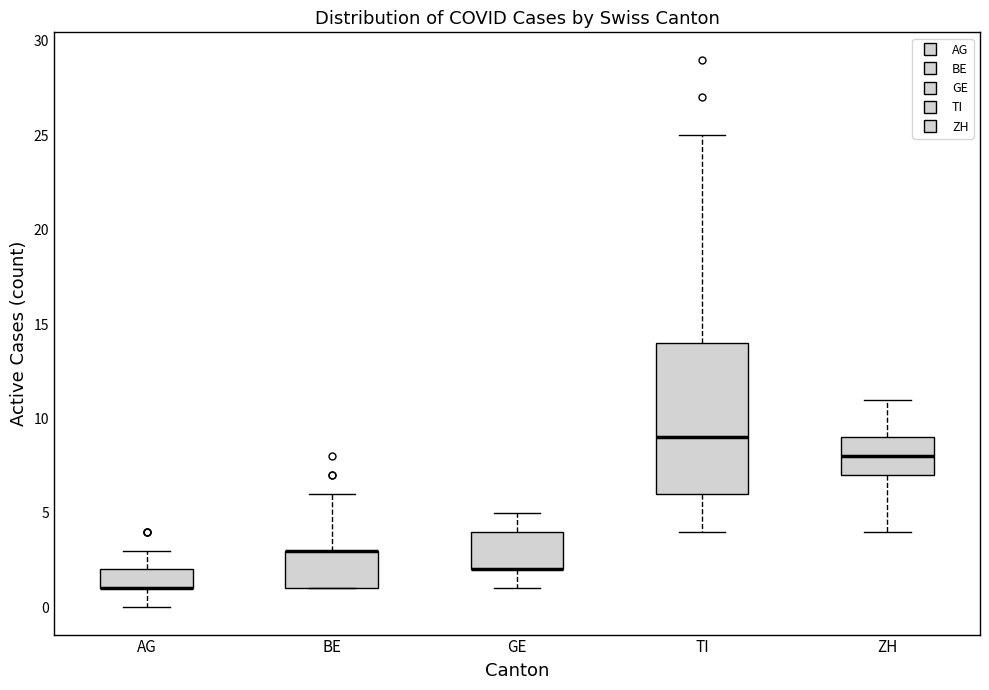

Reading left to right, transcribe this box plot: for each box, give where its median line is, the range the box spans, and where its two whiskers end, as read against the y-axis. The values are not printed on the chart, so give them approximately, as read against the axis.

AG: median 1 (drawn on the box's lower edge), box 1 to 2, whiskers 0 to 3
BE: median 3 (drawn on the box's upper edge), box 1 to 3, whiskers 1 to 6
GE: median 2 (drawn on the box's lower edge), box 2 to 4, whiskers 1 to 5
TI: median 9, box 6 to 14, whiskers 4 to 25
ZH: median 8, box 7 to 9, whiskers 4 to 11